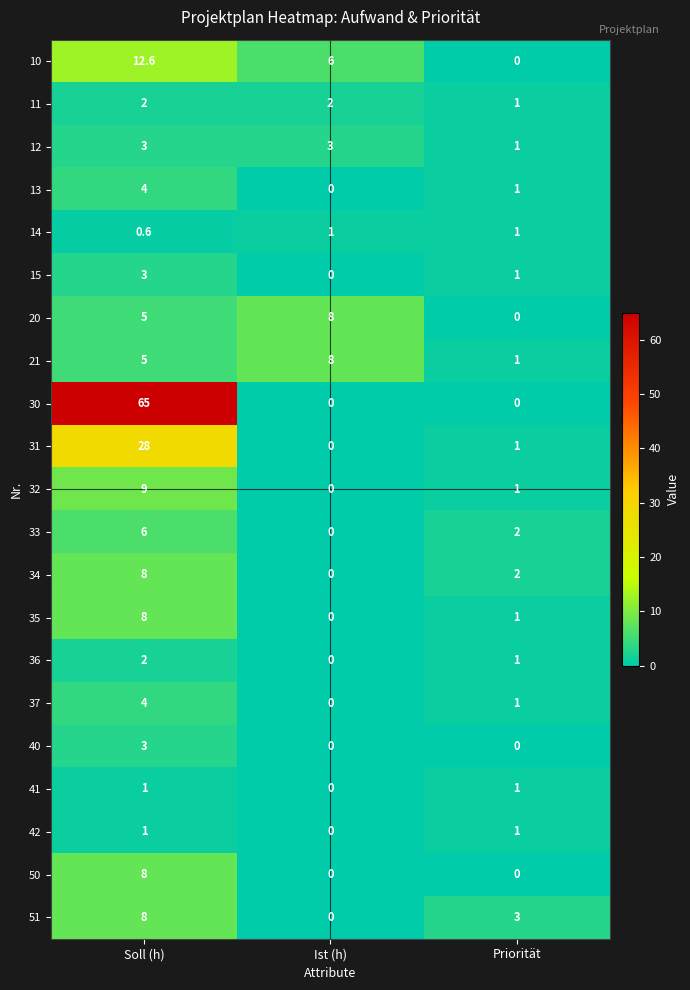

List the labels in order of 13 value, smallest first.

Ist (h), Priorität, Soll (h)